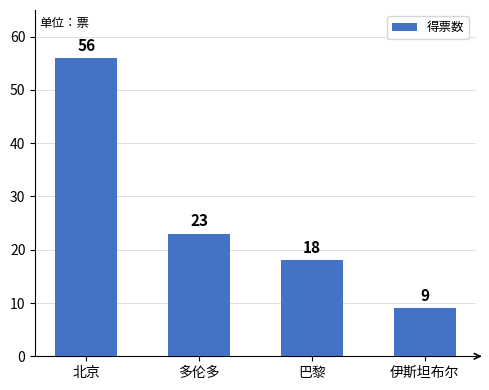

Count the number of data series in this chart.

1